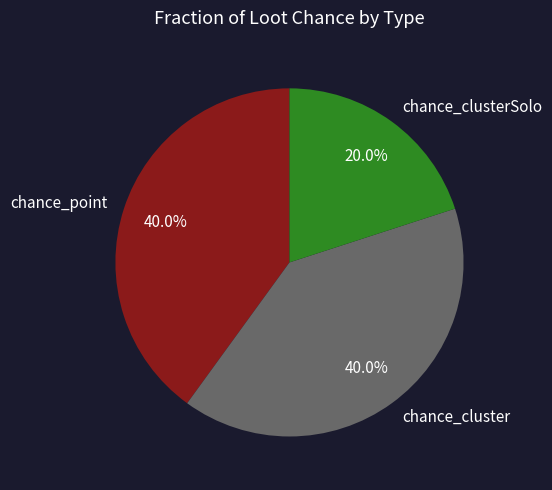

What percentage is the chance_point slice, to the nearest percent?

40%